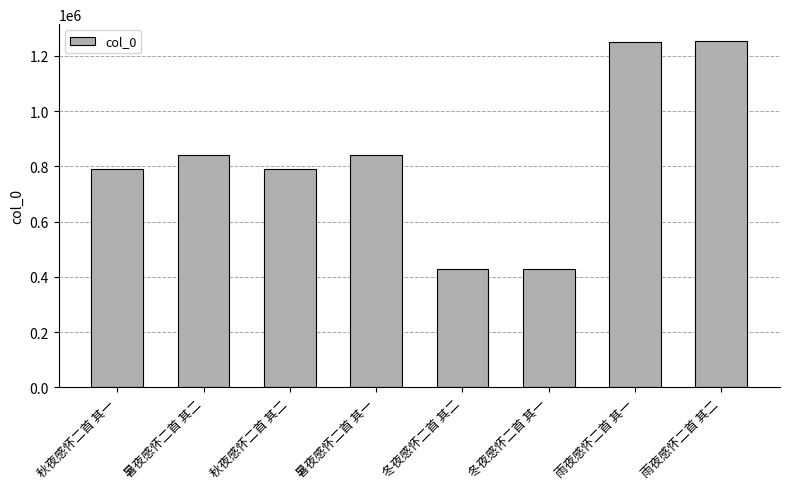

What is the difference between the maximum and minimum values?

823269